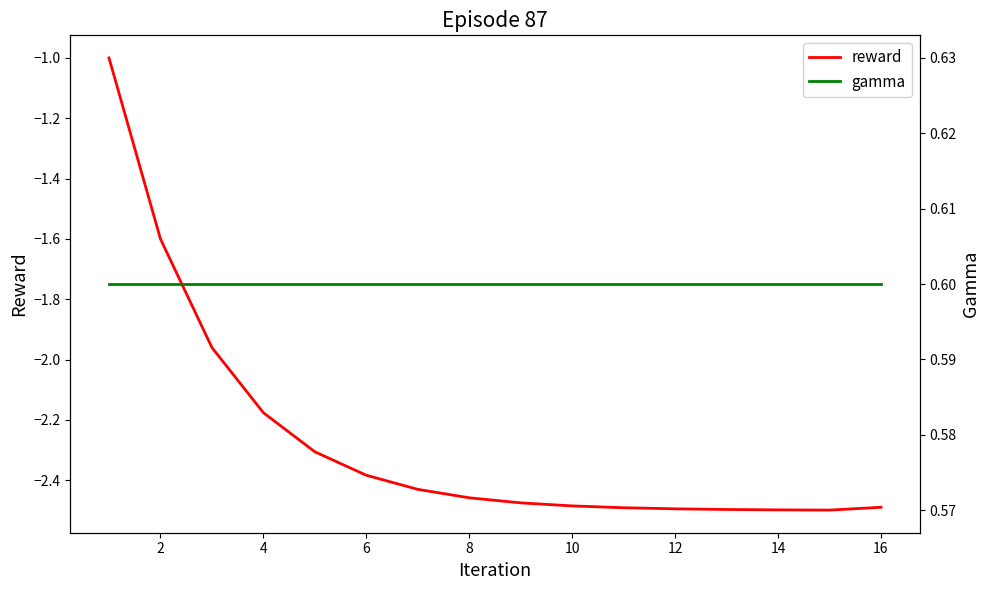

True or false: gamma and reward cross at least once.

False